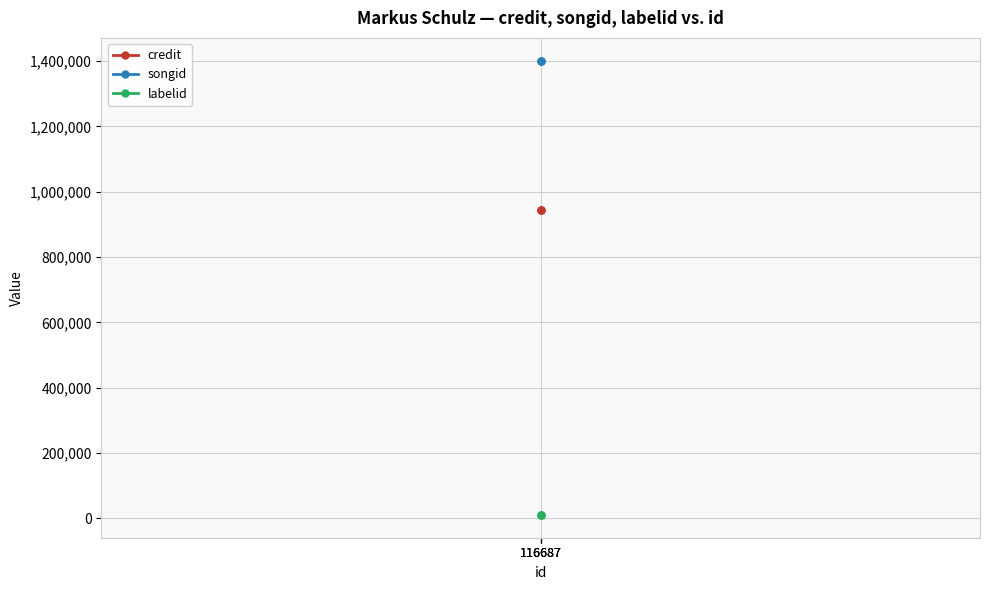

The songid series shows 1843707 at 116687. True or false?

False